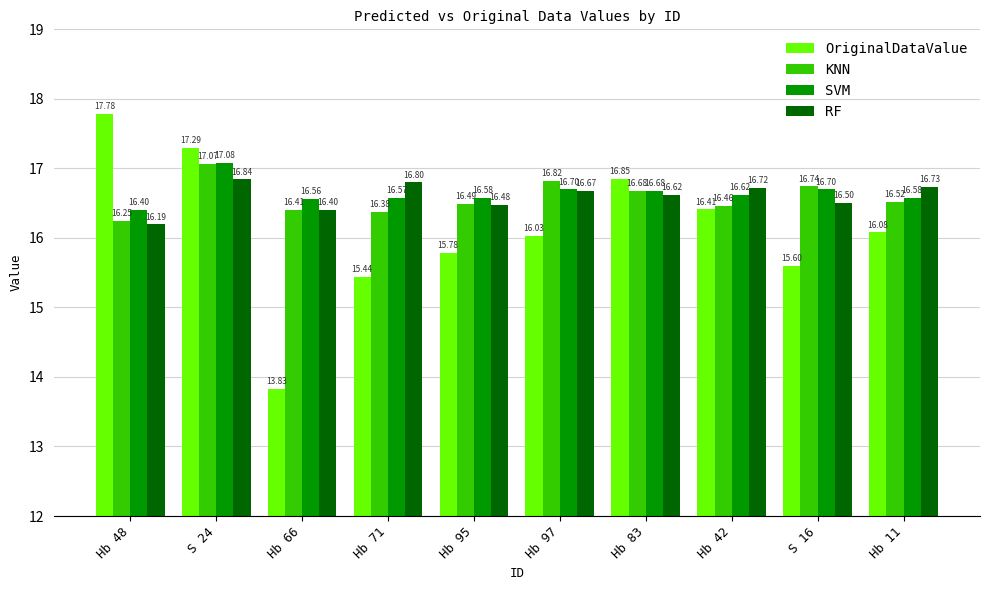

What is the sum of the KNN values at Hb 11 and Hb 95?

33.0